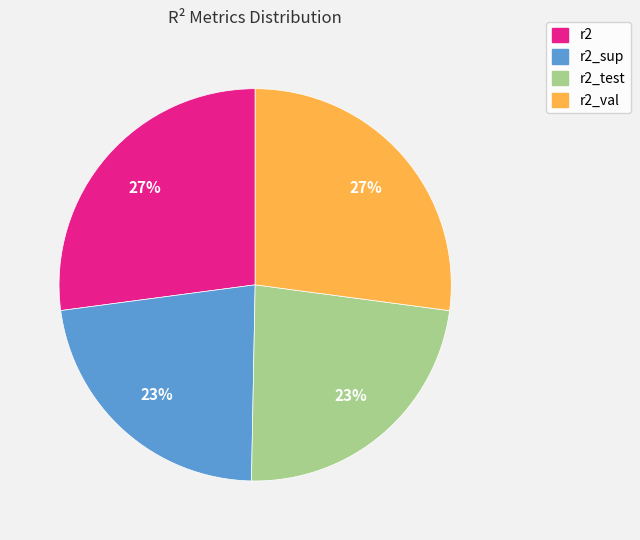

How many slices are in this pie chart?

4